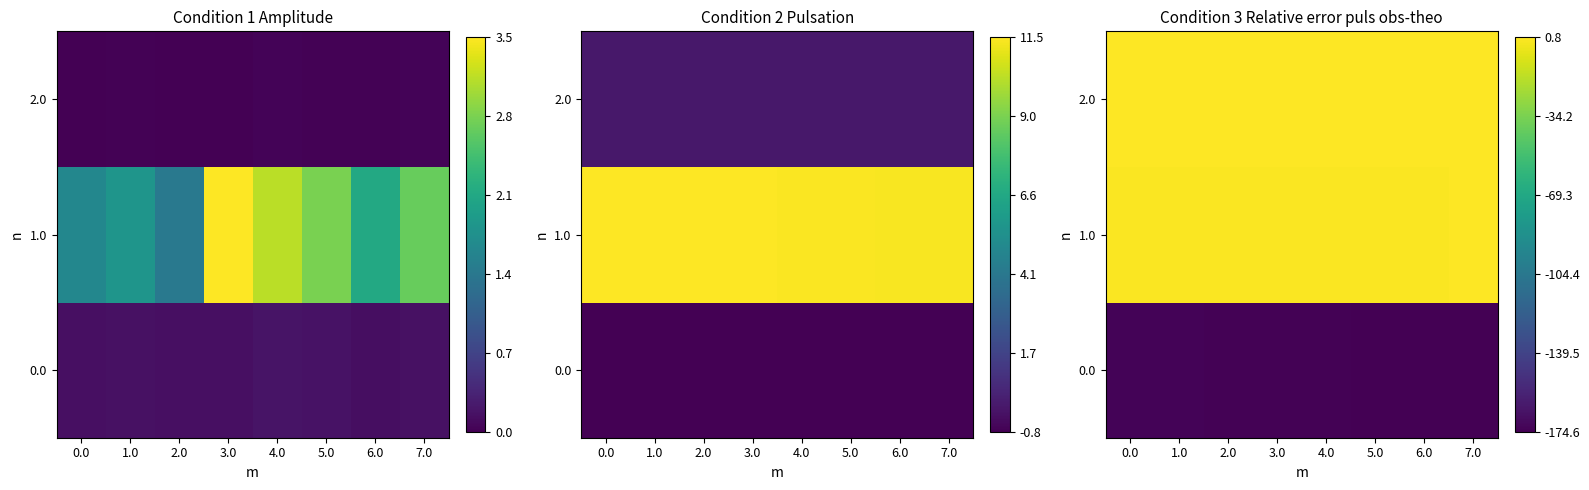

The 0.0 series shows 0.0 at 3.0. True or false?

True